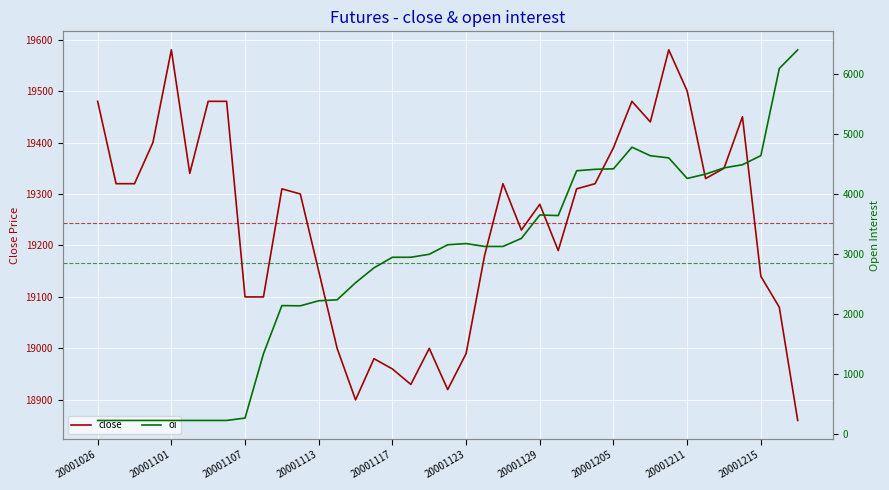

Reading left to right, list all the values displayed in this chart.

close: 19480	19320	19320	19400	19580	19340	19480	19480	19100	19100	19310	19300	19150	19000	18900	18980	18960	18930	19000	18920	18990	19180	19320	19230	19280	19190	19310	19320	19390	19480	19440	19580	19500	19330	19350	19450	19140	19080	18860
oi: 230	230	230	230	230	230	230	230	270	1340	2142	2138	2222	2238	2522	2770	2946	2946	2996	3154	3174	3126	3126	3260	3650	3640	4386	4410	4418	4778	4636	4600	4258	4330	4434	4486	4638	6088	6398